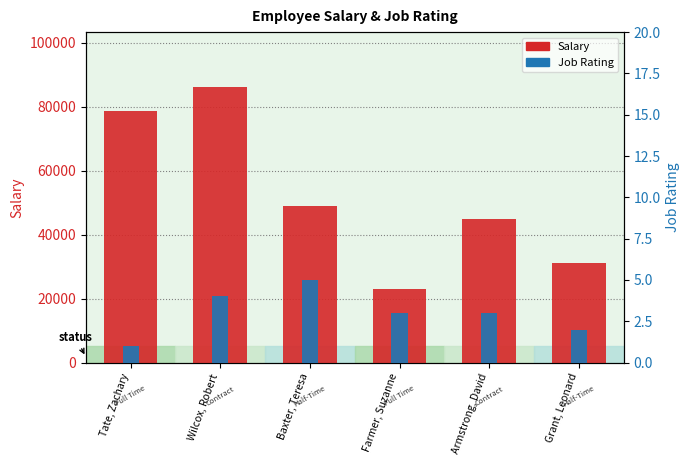

What is the value of the Job Rating bar at the 4th from the left?

3